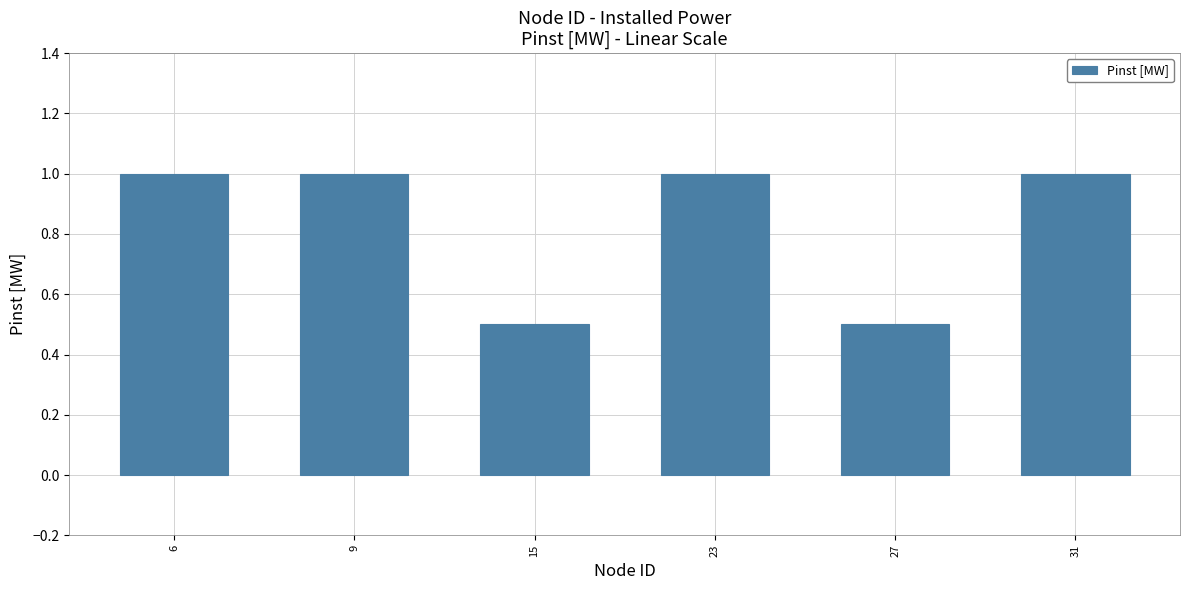

Reading right to left, extract all data points from this chart.

31=1.0	27=0.5	23=1.0	15=0.5	9=1.0	6=1.0